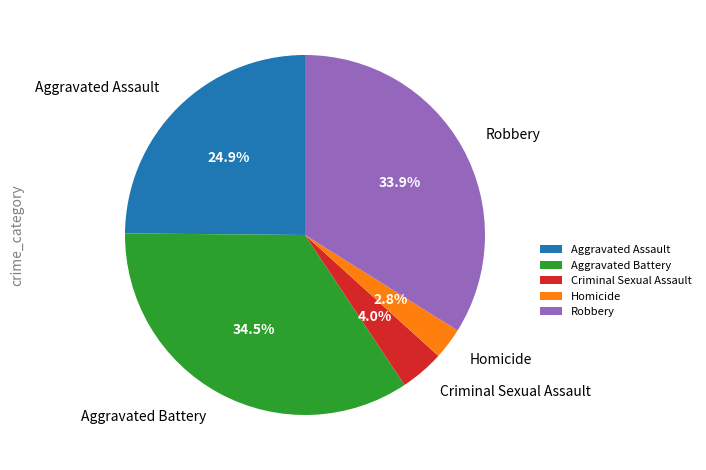

Count the number of slices in the pie.

5